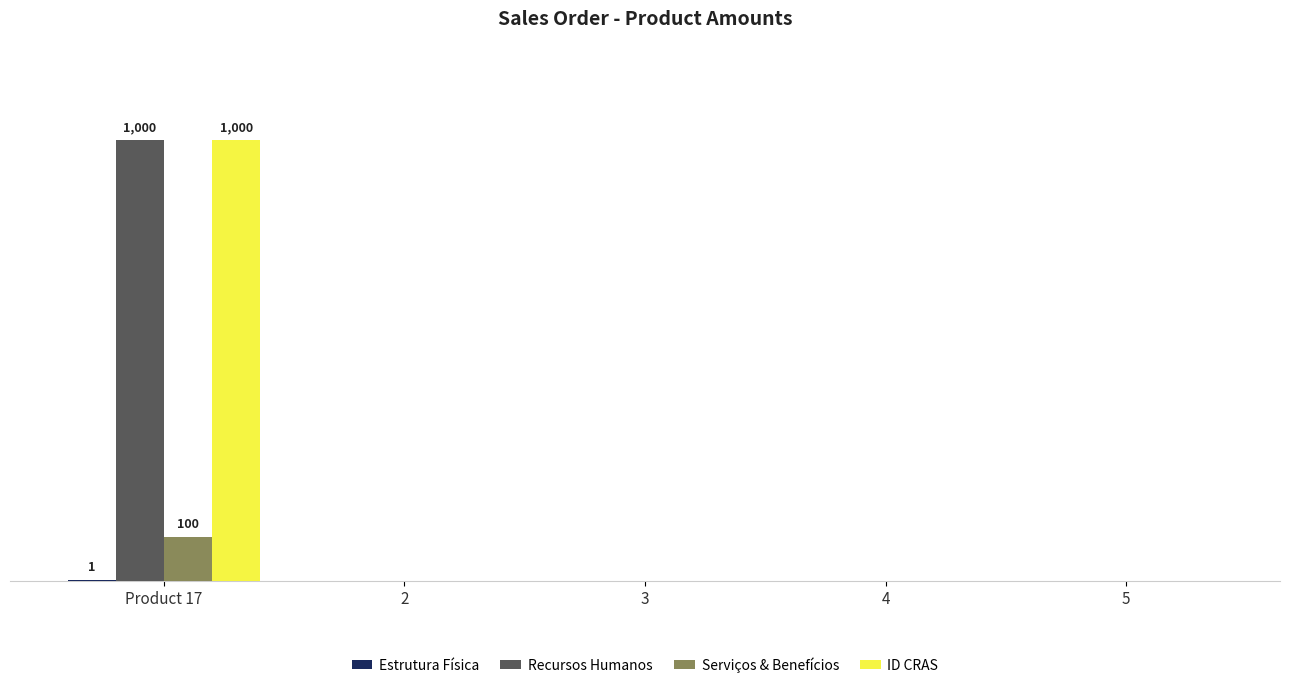

Rank the series at 2 from lowest to highest value.

Estrutura Física, Recursos Humanos, Serviços & Benefícios, ID CRAS